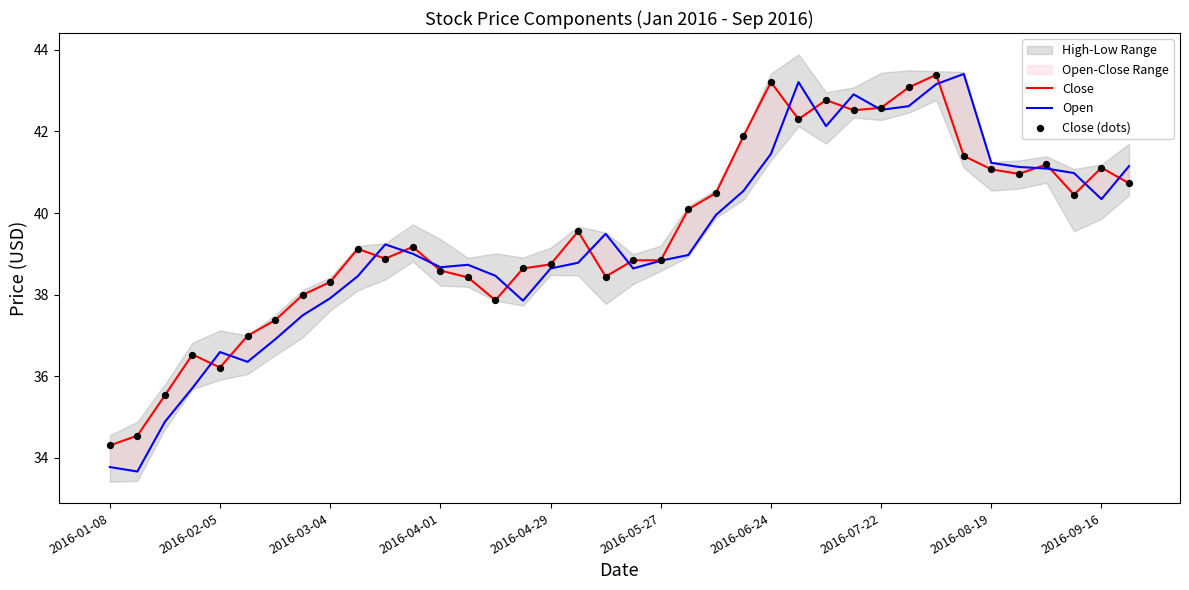

Which series has the largest Y range (max minus min)?

Open